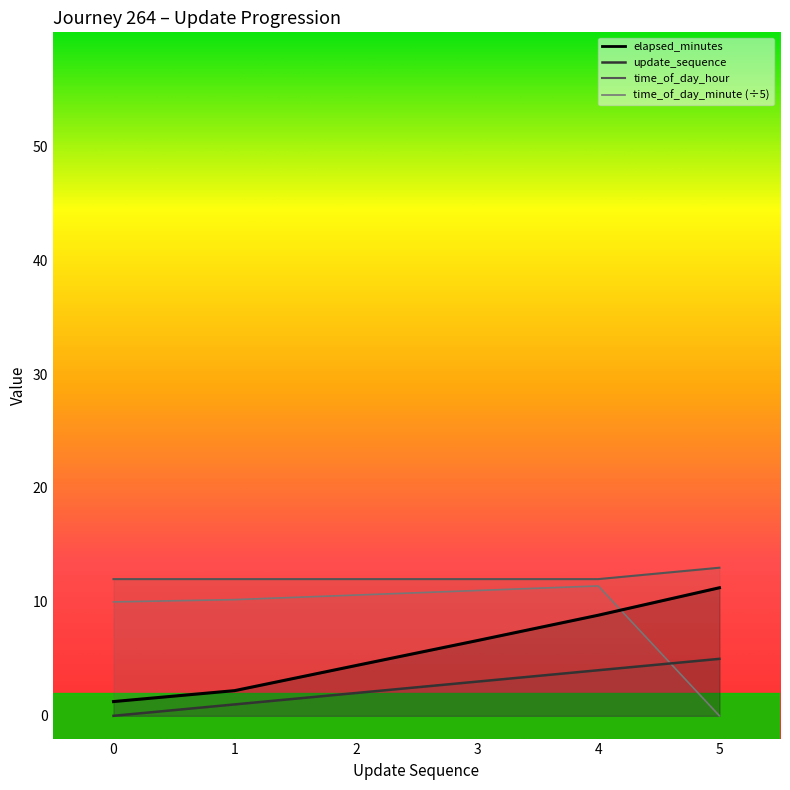

Reading left to right, list all the values displayed in this chart.

elapsed_minutes: 1.2	2.2	4.4	6.6	8.8	11.2
time_of_day_minute: 10.0	10.2	10.6	11.0	11.4	0.0
time_of_day_hour: 12.0	12.0	12.0	12.0	12.0	13.0
update_sequence: 0.0	1.0	2.0	3.0	4.0	5.0